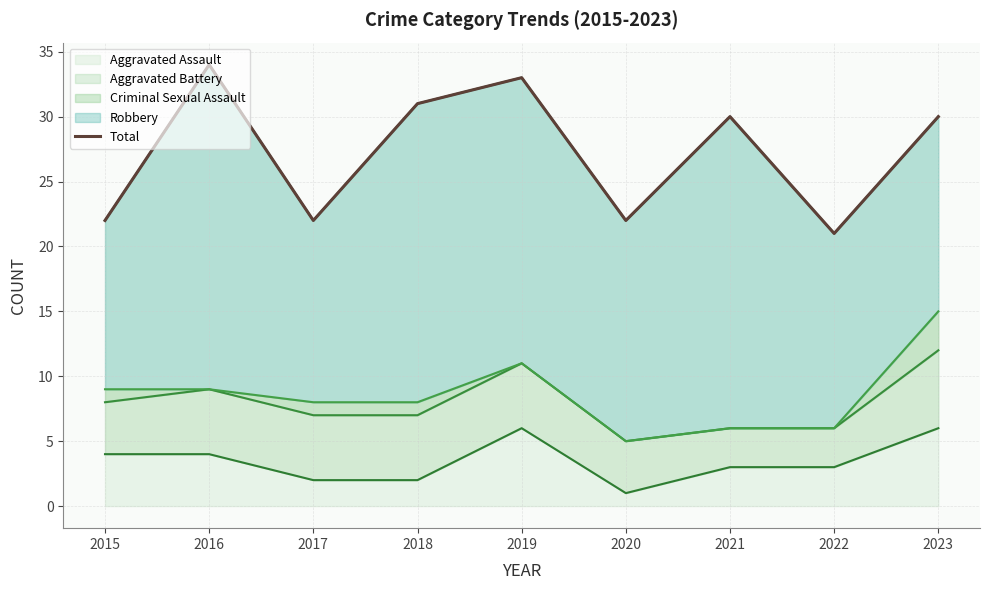

Reading right to left, what are all the values shown in this chart?

30	21	30	22	33	31	22	34	22